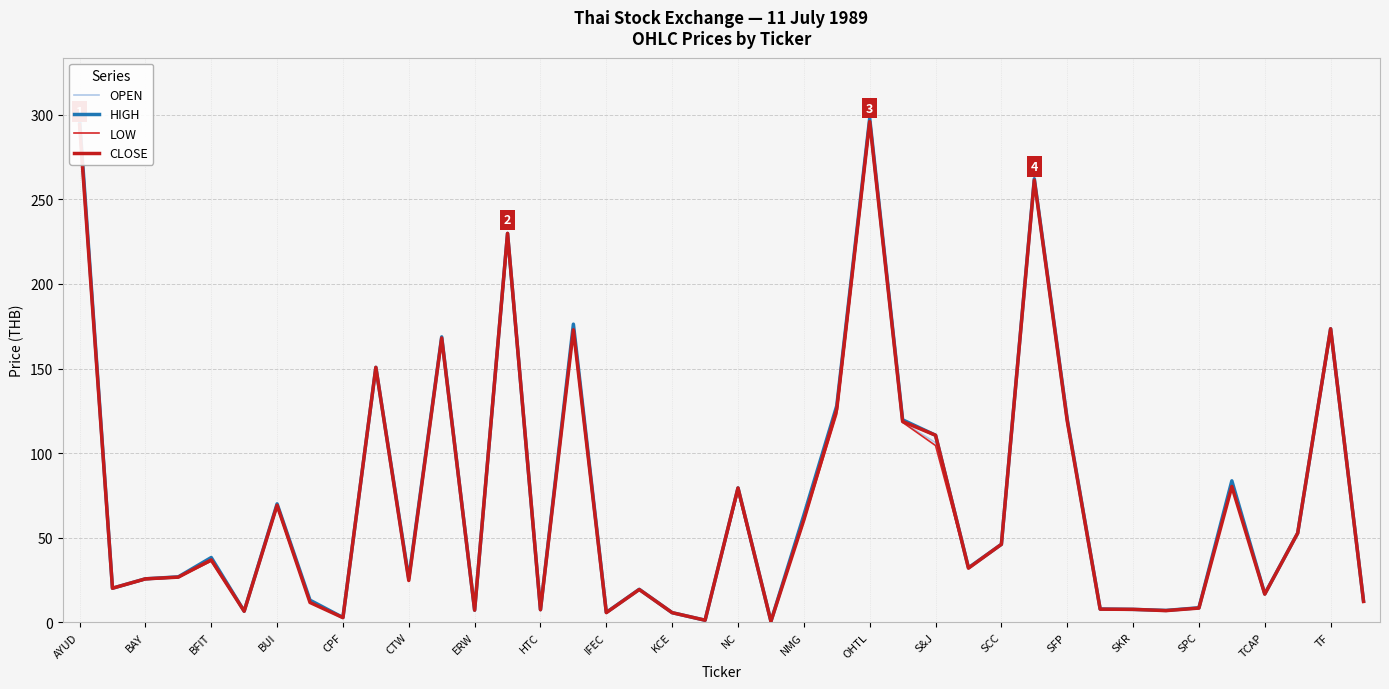

List the series in order of their peak value, highest first.

HIGH, OPEN, CLOSE, LOW